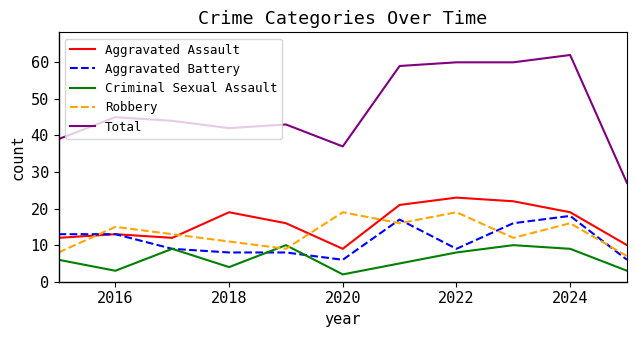

Which series has the widest spread of values?

Total